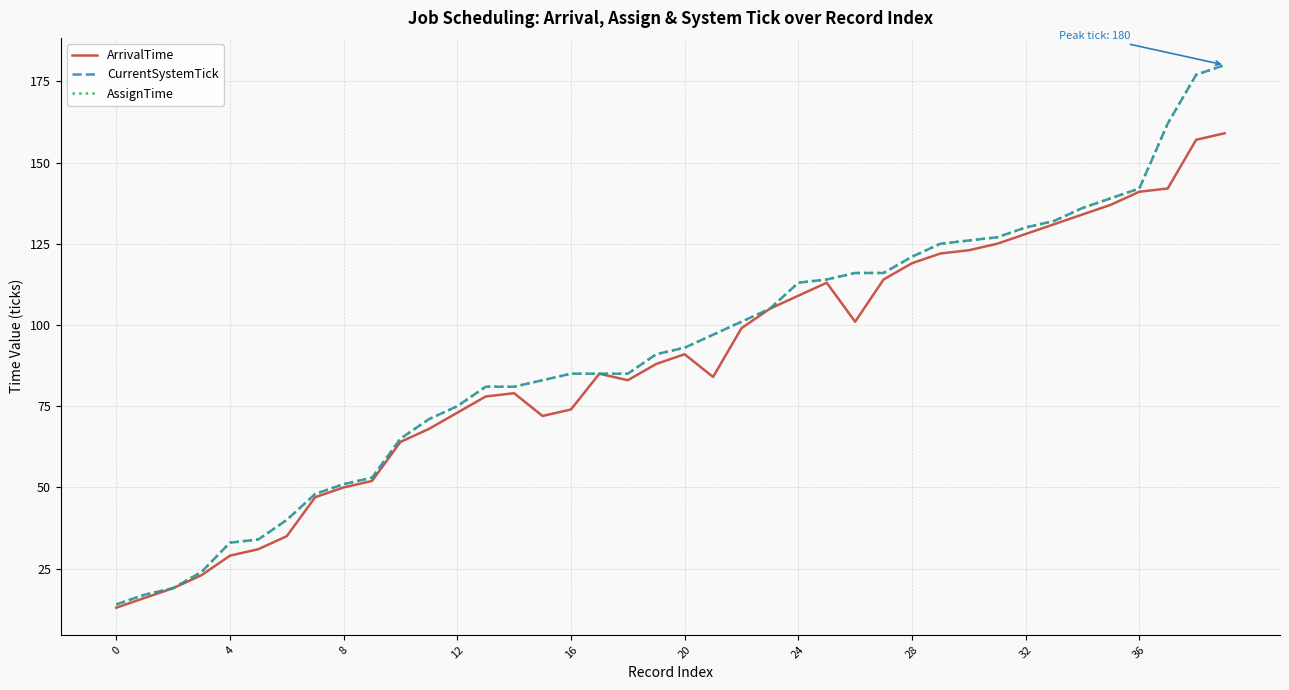

Does the chart have visible grid lines?

Yes